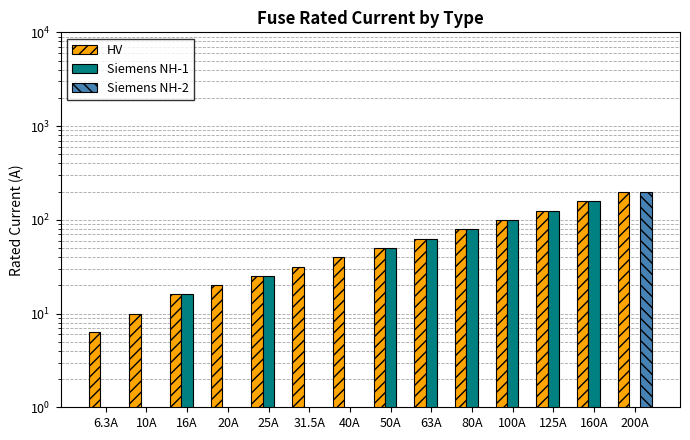

Is it true that HV equals 110.9 at 63A?

False